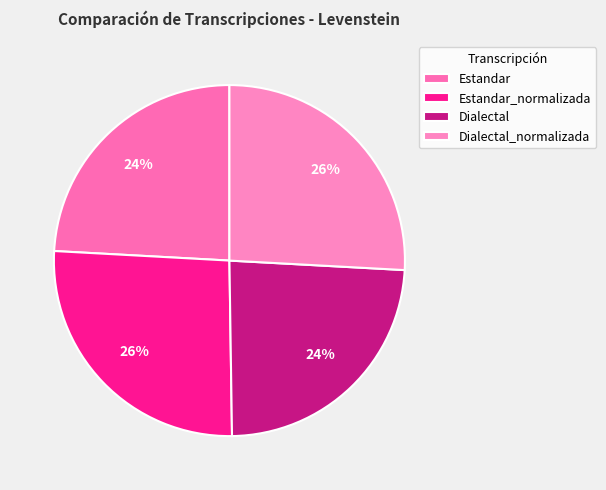

What is the smallest slice in the pie chart?

Dialectal